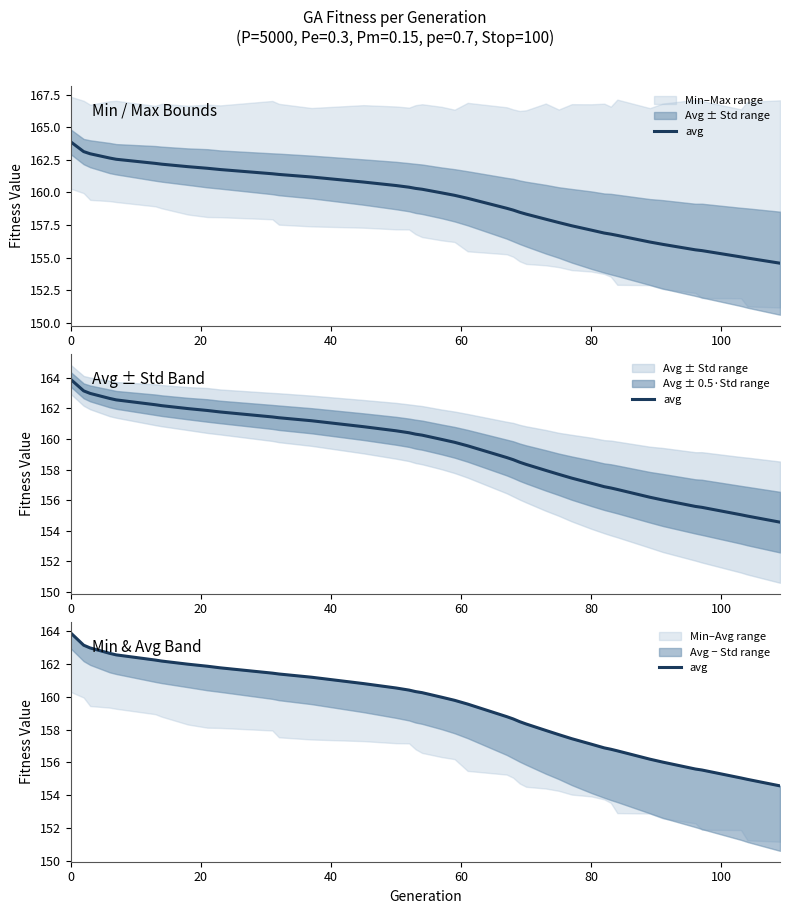

How many lines are shown in the chart?

1